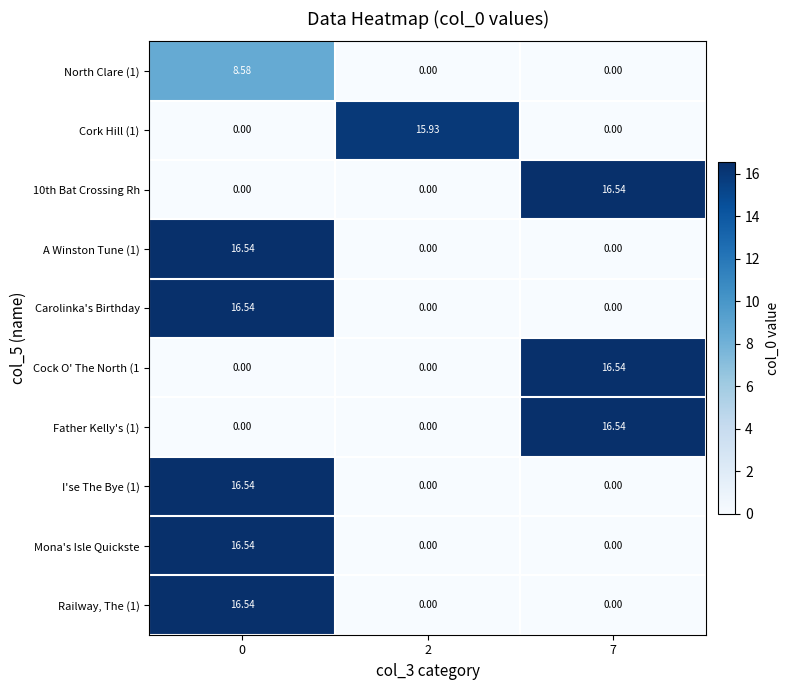

Reading left to right, what are all the values shown in this chart?

North Clare (1): 0=8.6	2=0.0	7=0.0
Cork Hill (1): 0=0.0	2=15.9	7=0.0
10th Bat Crossing Rh: 0=0.0	2=0.0	7=16.5
A Winston Tune (1): 0=16.5	2=0.0	7=0.0
Carolinka's Birthday: 0=16.5	2=0.0	7=0.0
Cock O' The North (1: 0=0.0	2=0.0	7=16.5
Father Kelly's (1): 0=0.0	2=0.0	7=16.5
I'se The Bye (1): 0=16.5	2=0.0	7=0.0
Mona's Isle Quickste: 0=16.5	2=0.0	7=0.0
Railway, The (1): 0=16.5	2=0.0	7=0.0